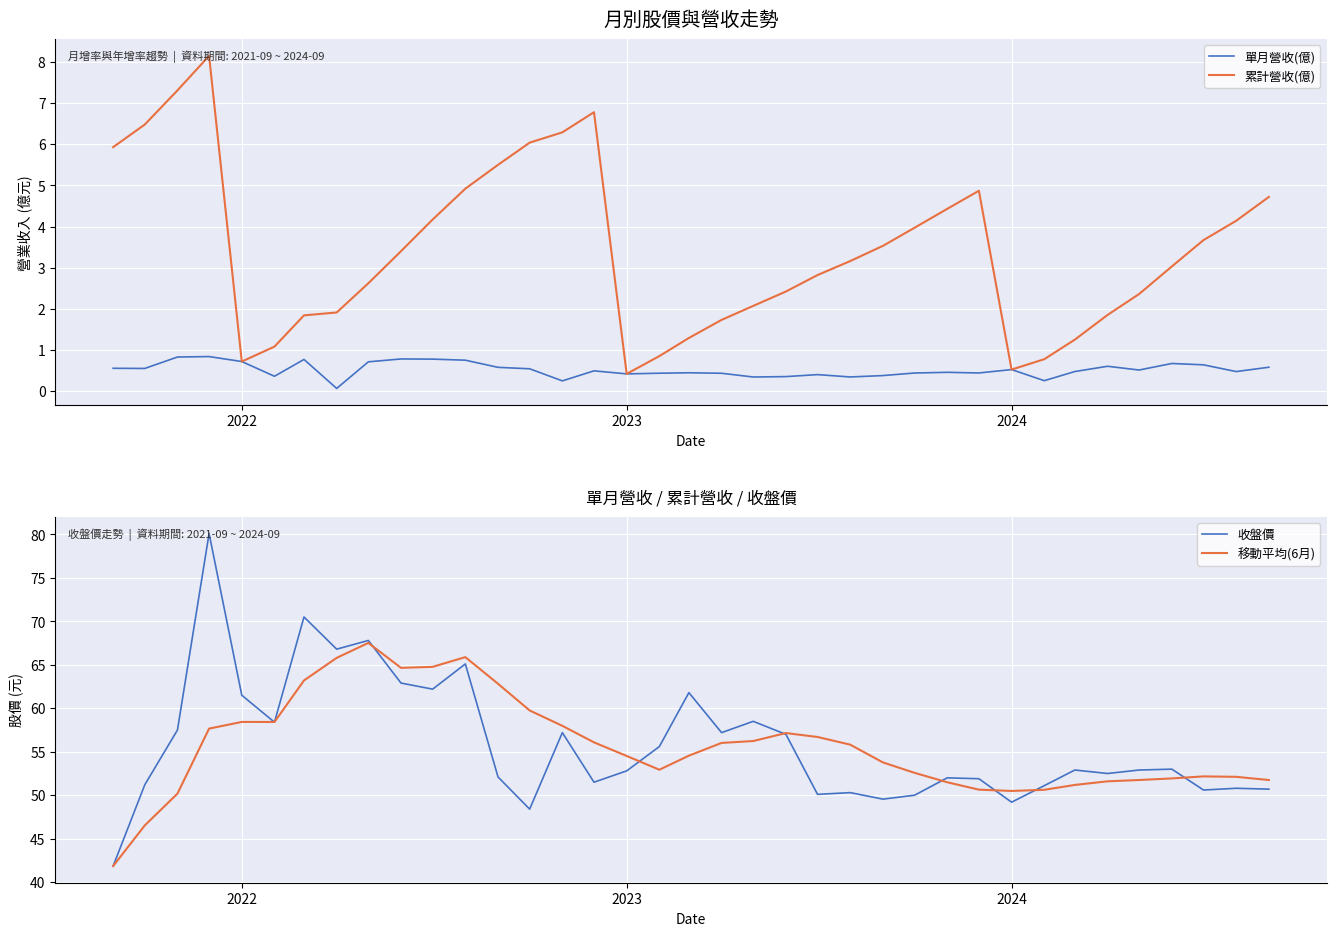

What is the minimum value for 收盤價?

41.9